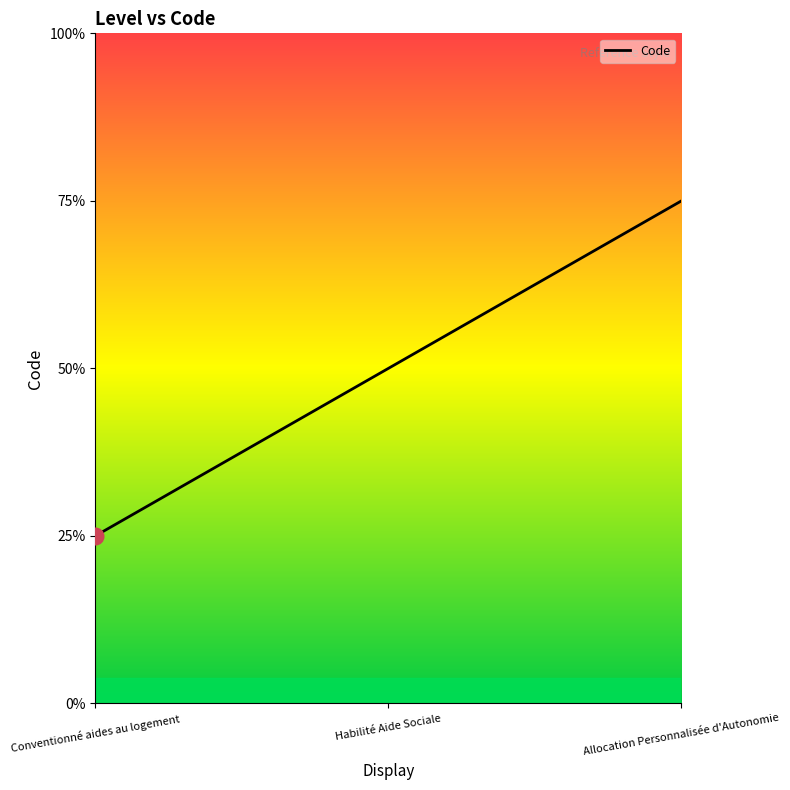

Does the chart have visible grid lines?

No